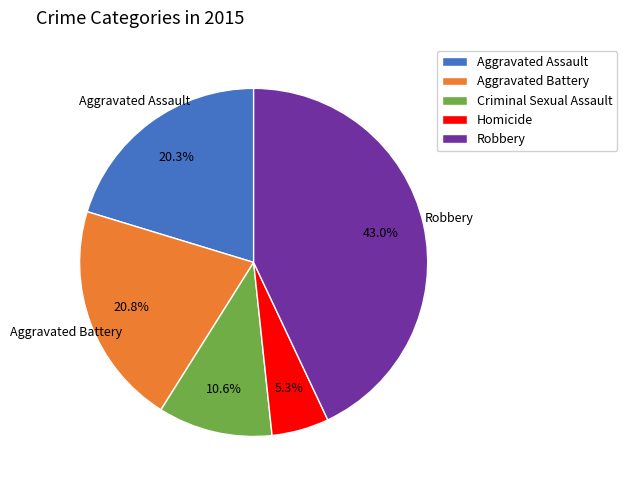

Is the sum of Aggravated Battery and Homicide greater than half?

No